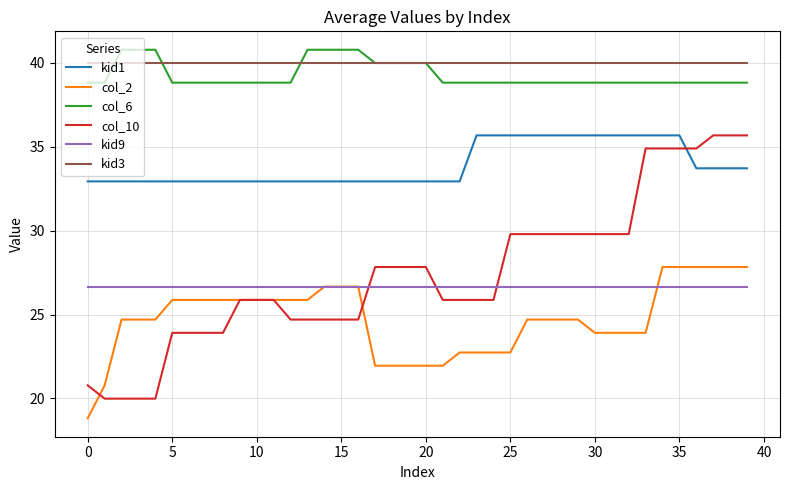

What is the difference between the second highest and minimum values in the col_10 series?

15.7